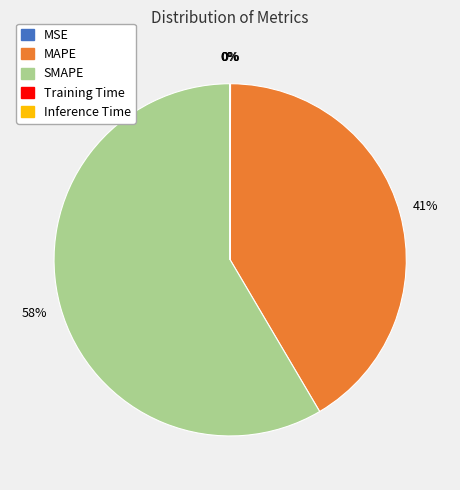

Which has a higher value, MAPE or SMAPE?

SMAPE